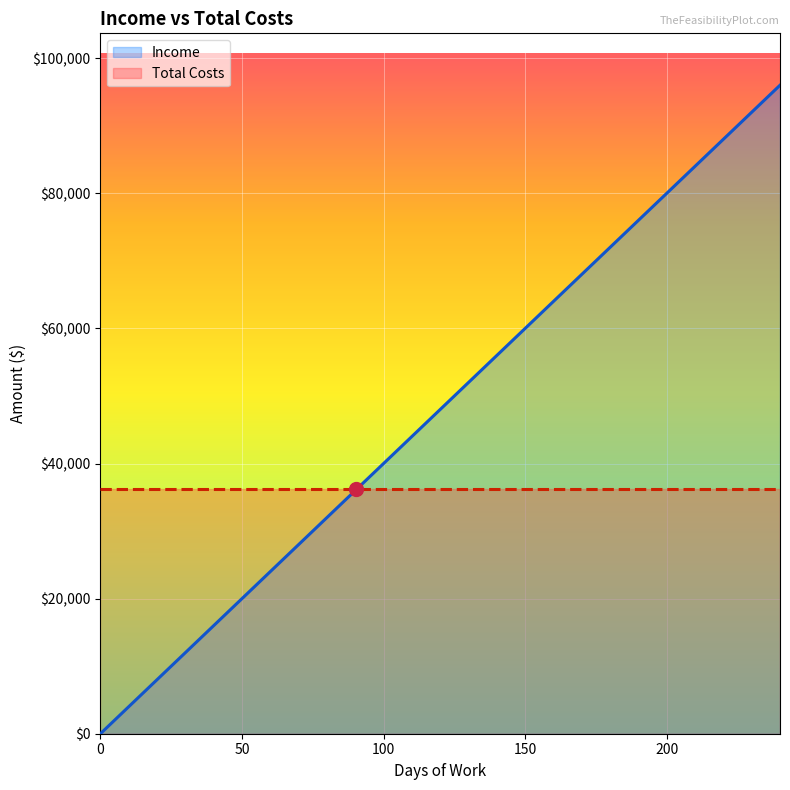

Which series has the largest total across all categories?

Income